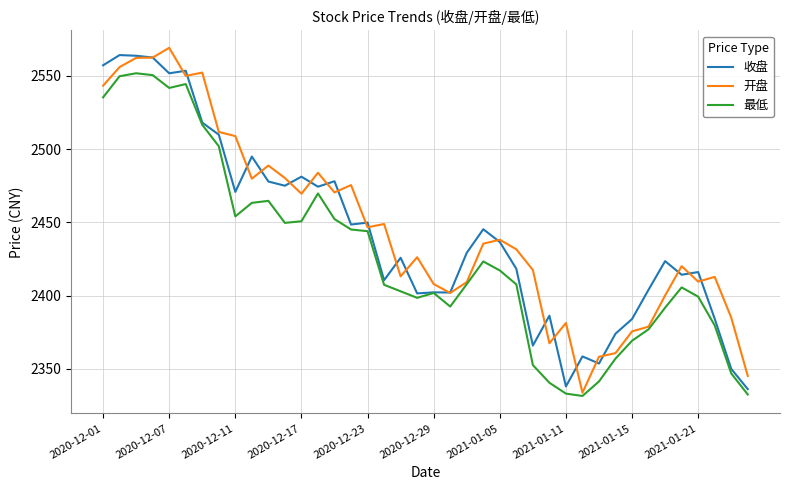

What is the highest value of the 最低 series?

2551.7